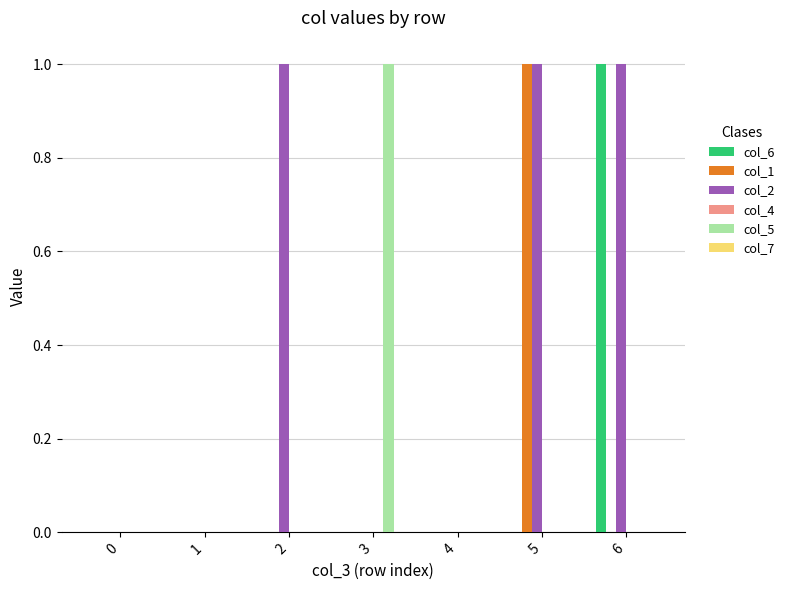

How many groups of bars are there?

7